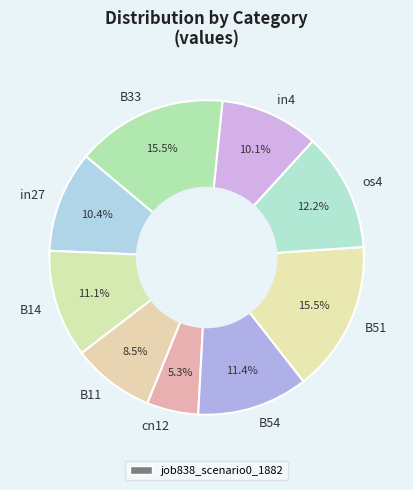

True or false: B33 accounts for 30% of the total.

False